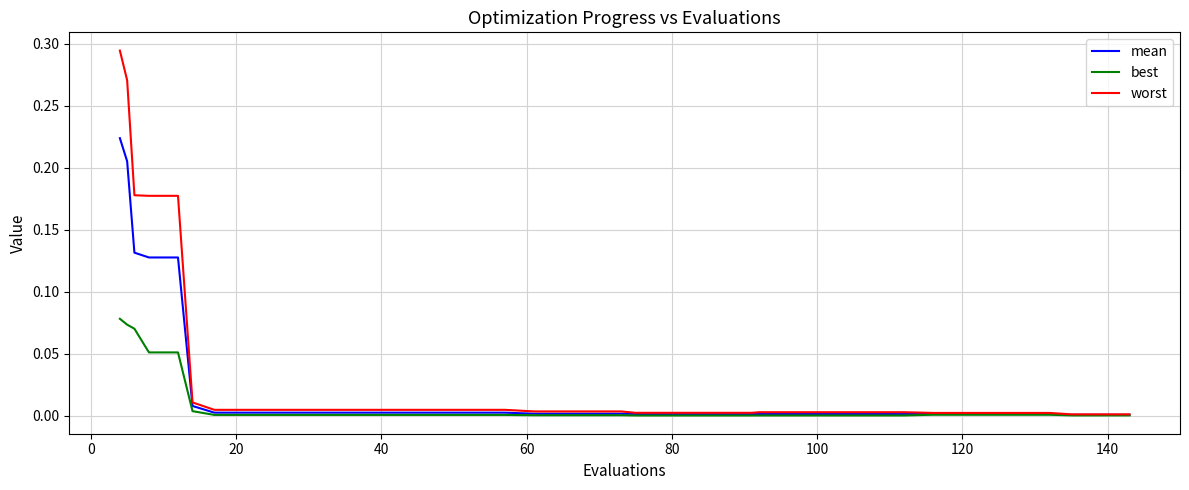

Rank the series by their maximum value, from highest to lowest.

worst, mean, best